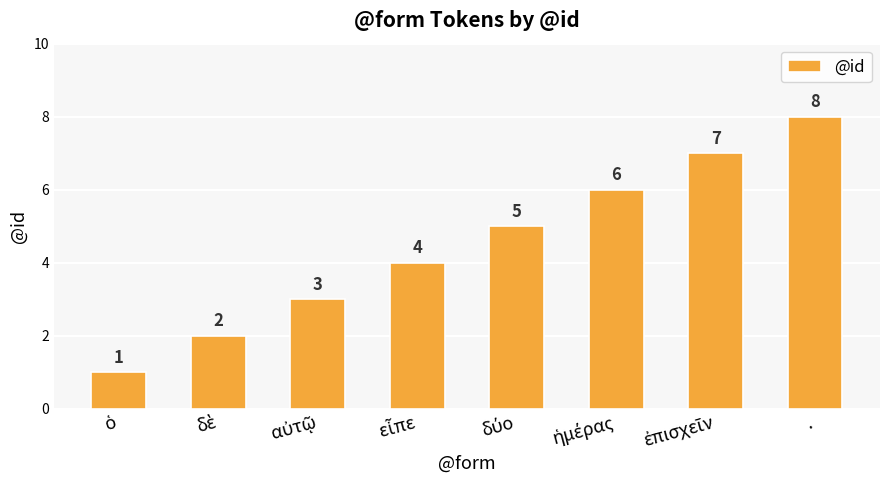

What is the difference between the maximum and second lowest values?

6